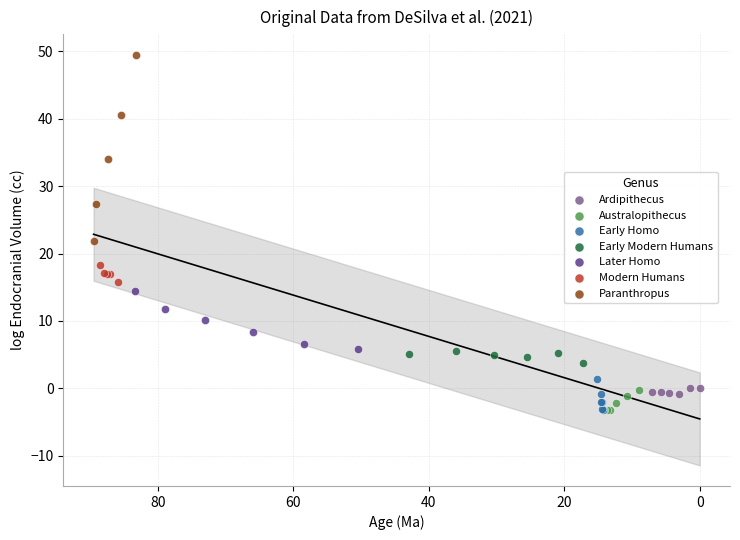

Which series reaches the maximum Y coordinate?

Paranthropus